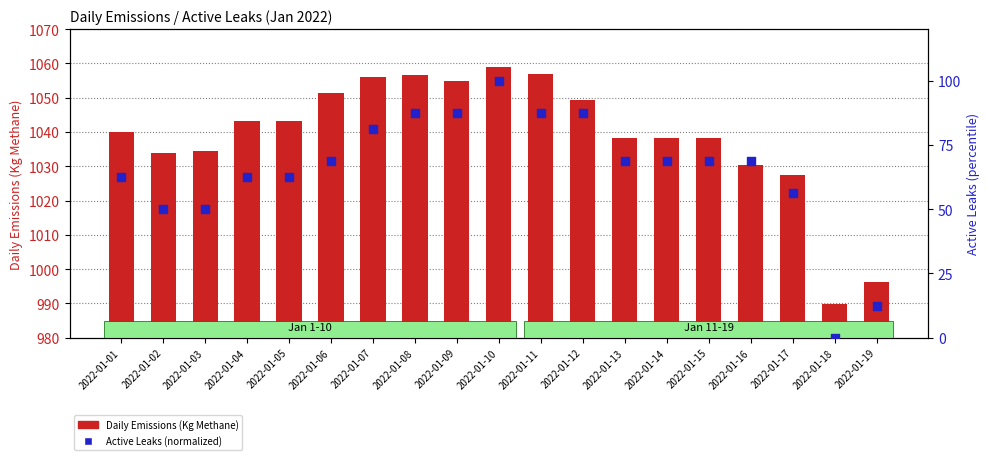

Which series contains the highest Y value?

Daily Emissions (Kg Methane)